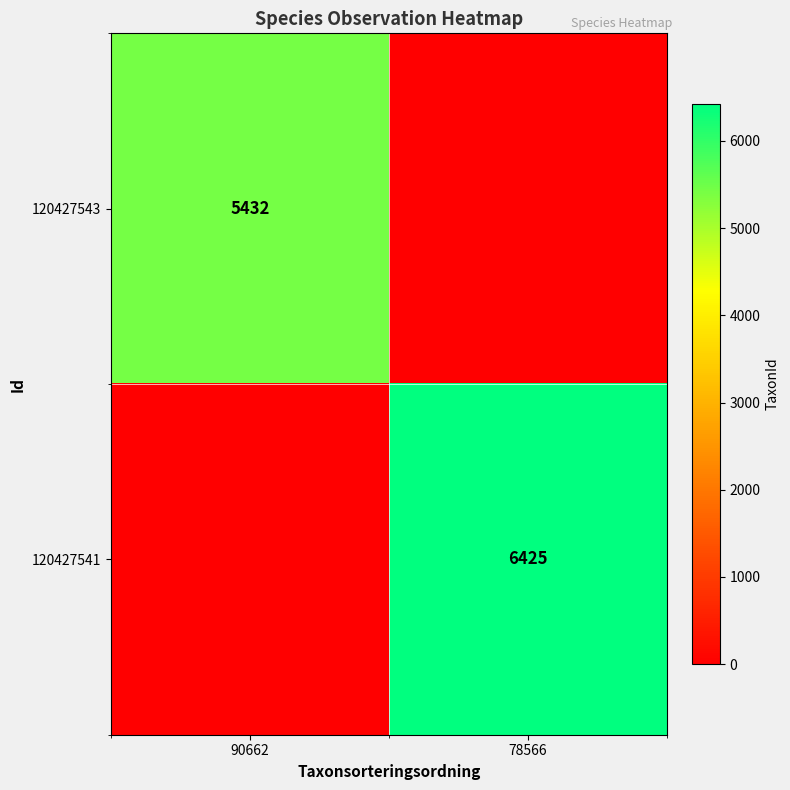

At which category is the sum across all series the highest?

78566